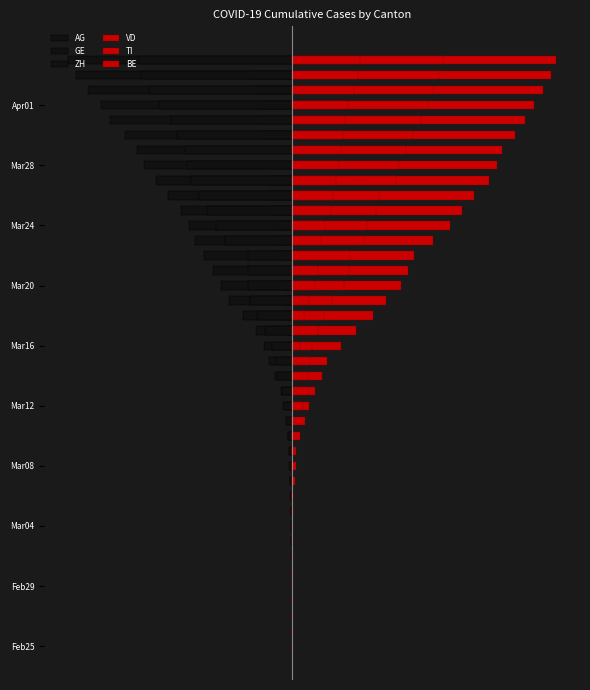

What is the difference between the maximum and minimum values in the AG series?

626